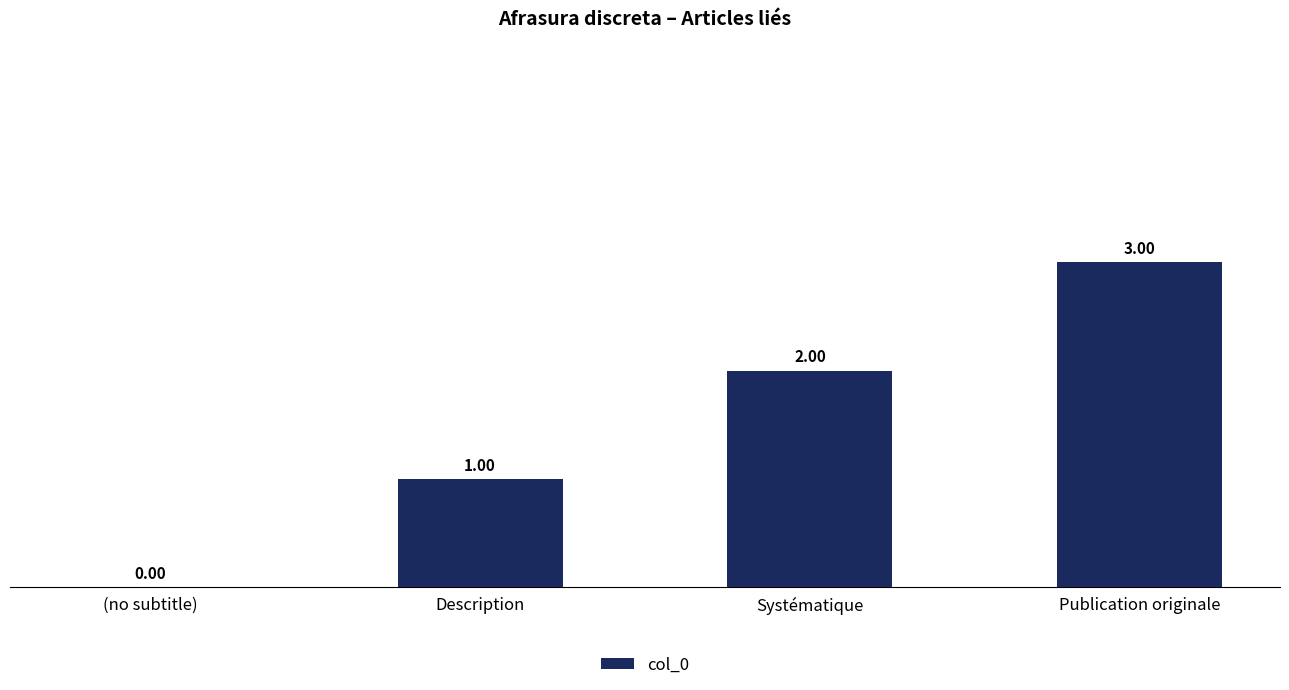

Reading left to right, transcribe all the data shown in this chart.

(no subtitle)=0	Description=1	Systématique=2	Publication originale=3